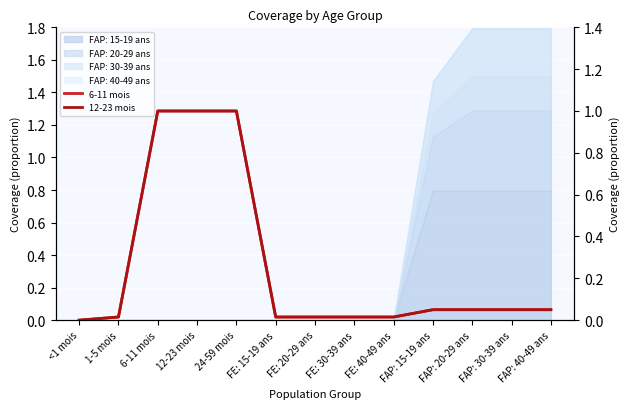

The 6-11 mois series shows 1.0 at 24-59 mois. True or false?

True